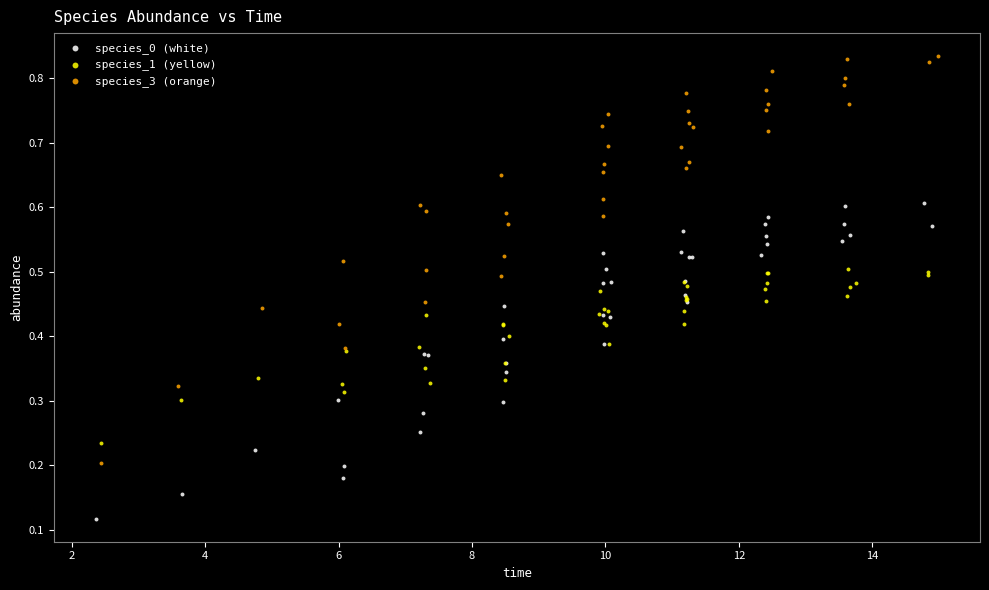

Which series contains the highest Y value?

species_3 (orange)